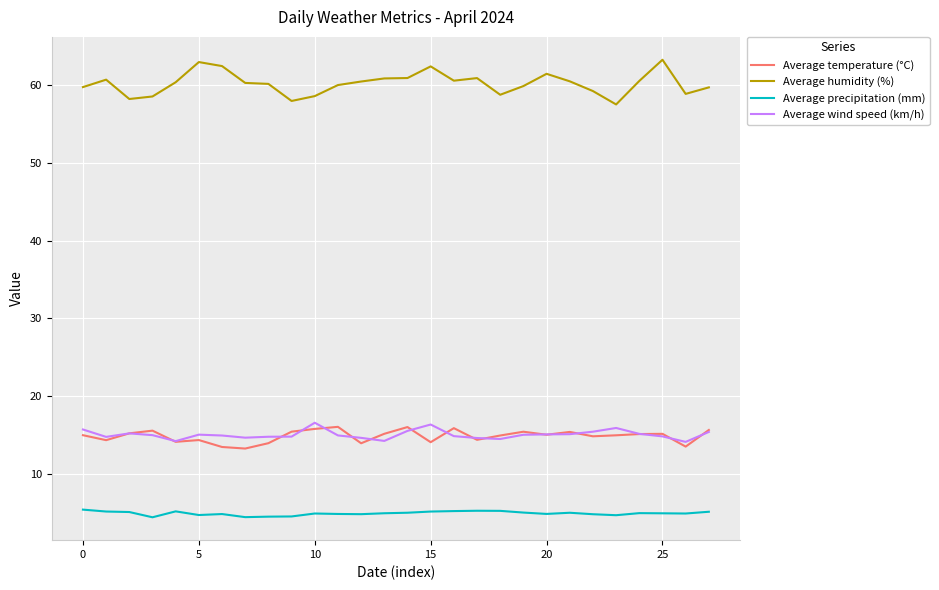

Which series has the largest range (max minus min)?

Average humidity (%)